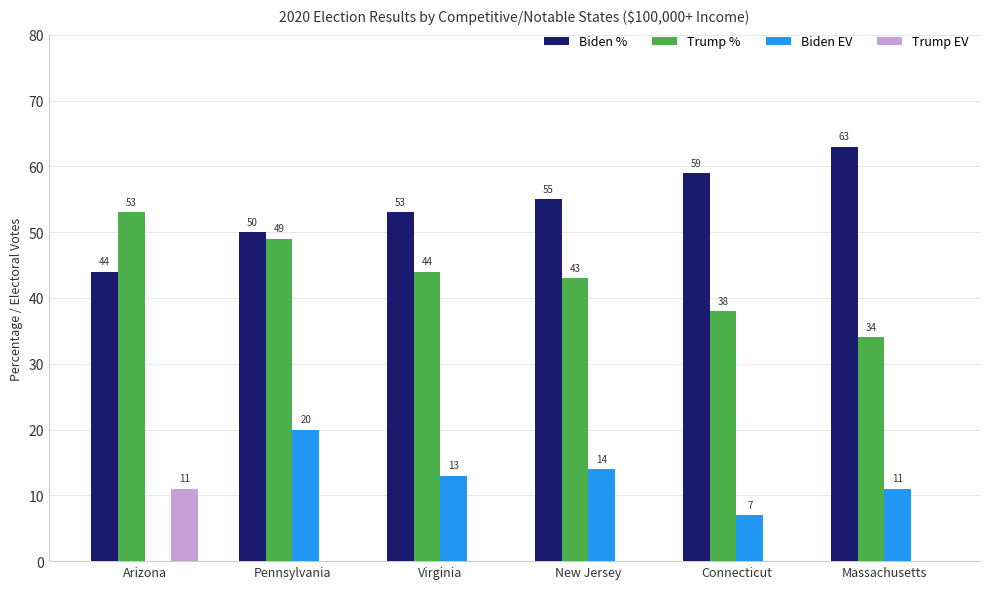

Is it true that Biden % equals 95 at New Jersey?

False